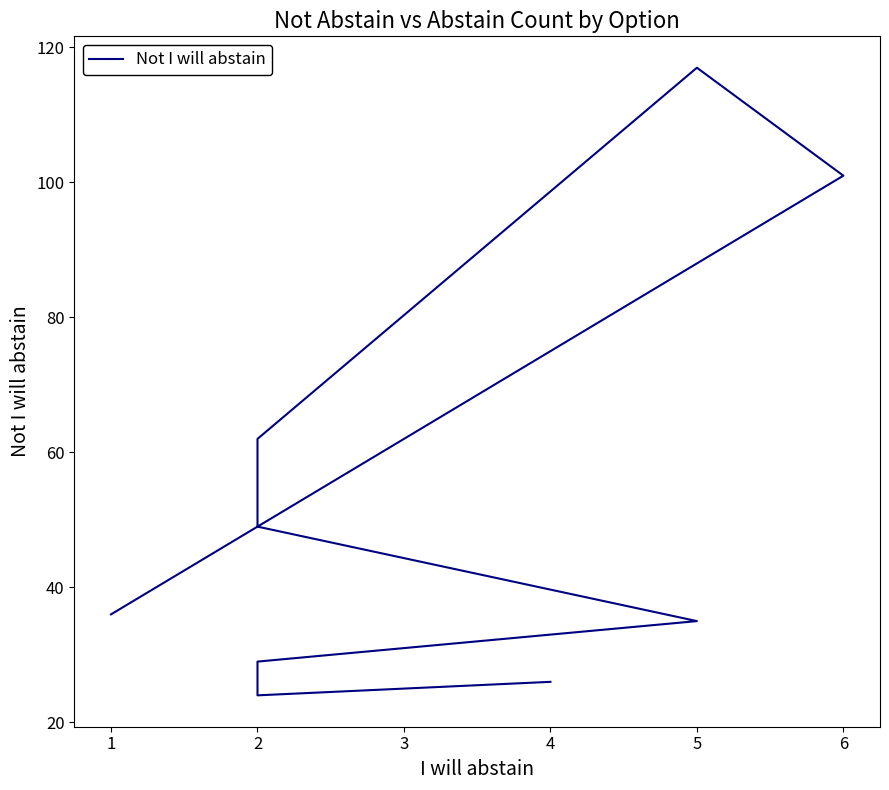

How many lines are shown in the chart?

1